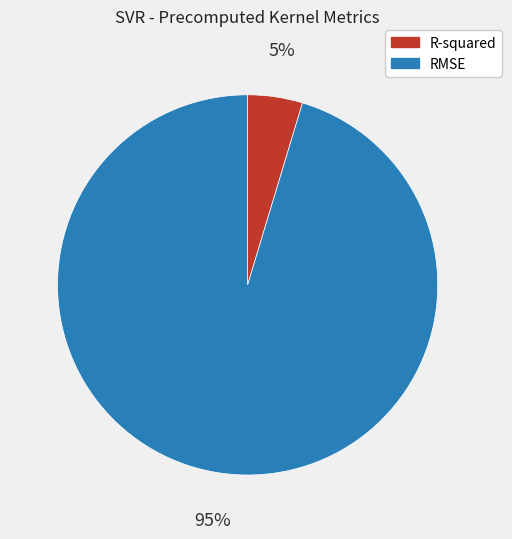

Which has a higher value, R-squared or RMSE?

RMSE